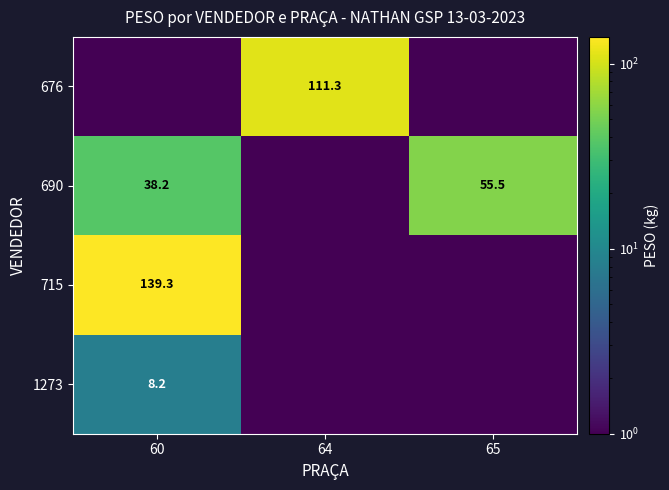

Is the value of 1273 at 60 greater than the value of 715 at 60?

No